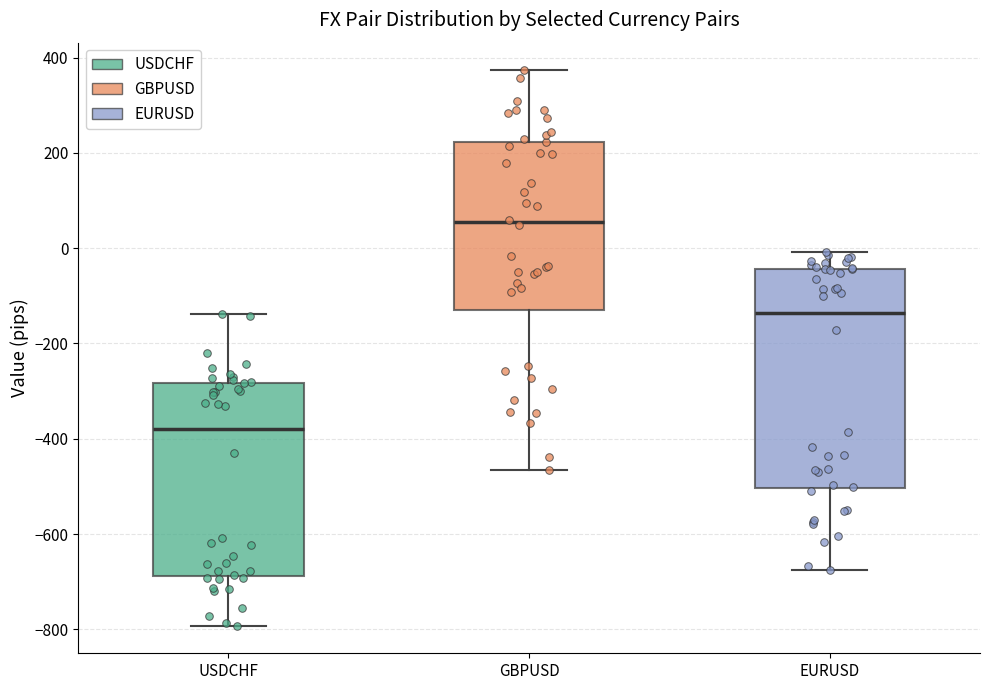

Which box has the lowest median line?

USDCHF